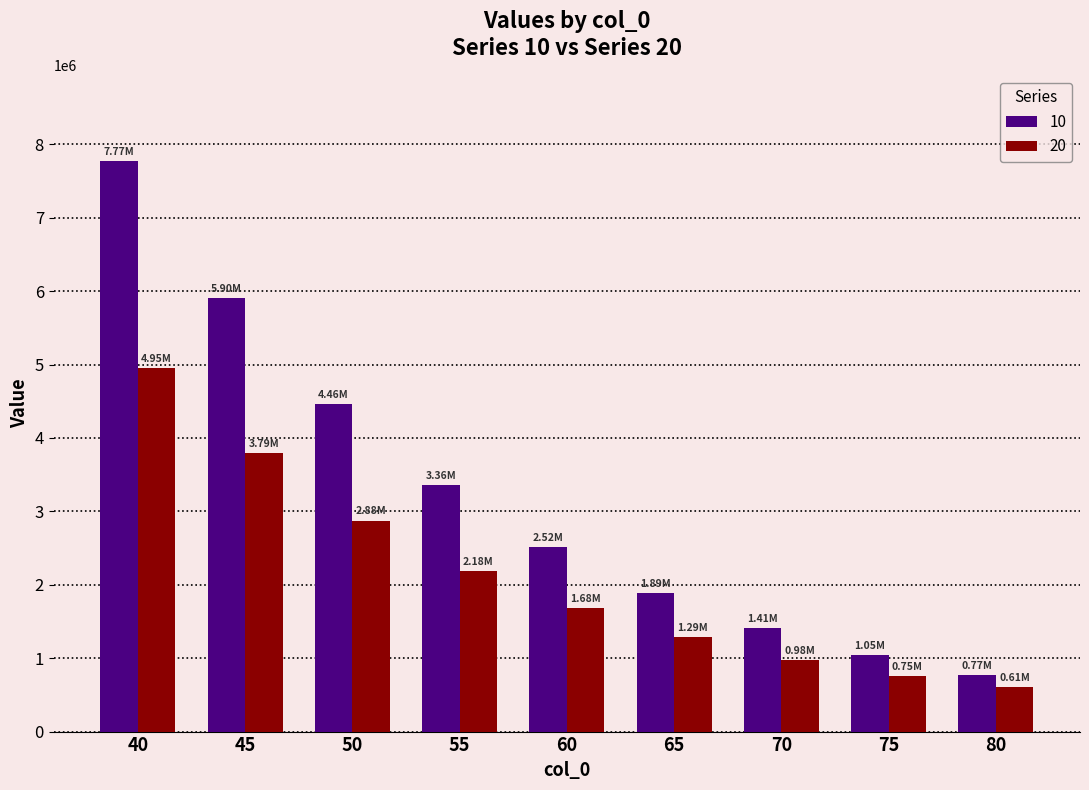

Which category has the lowest value across all series?

80